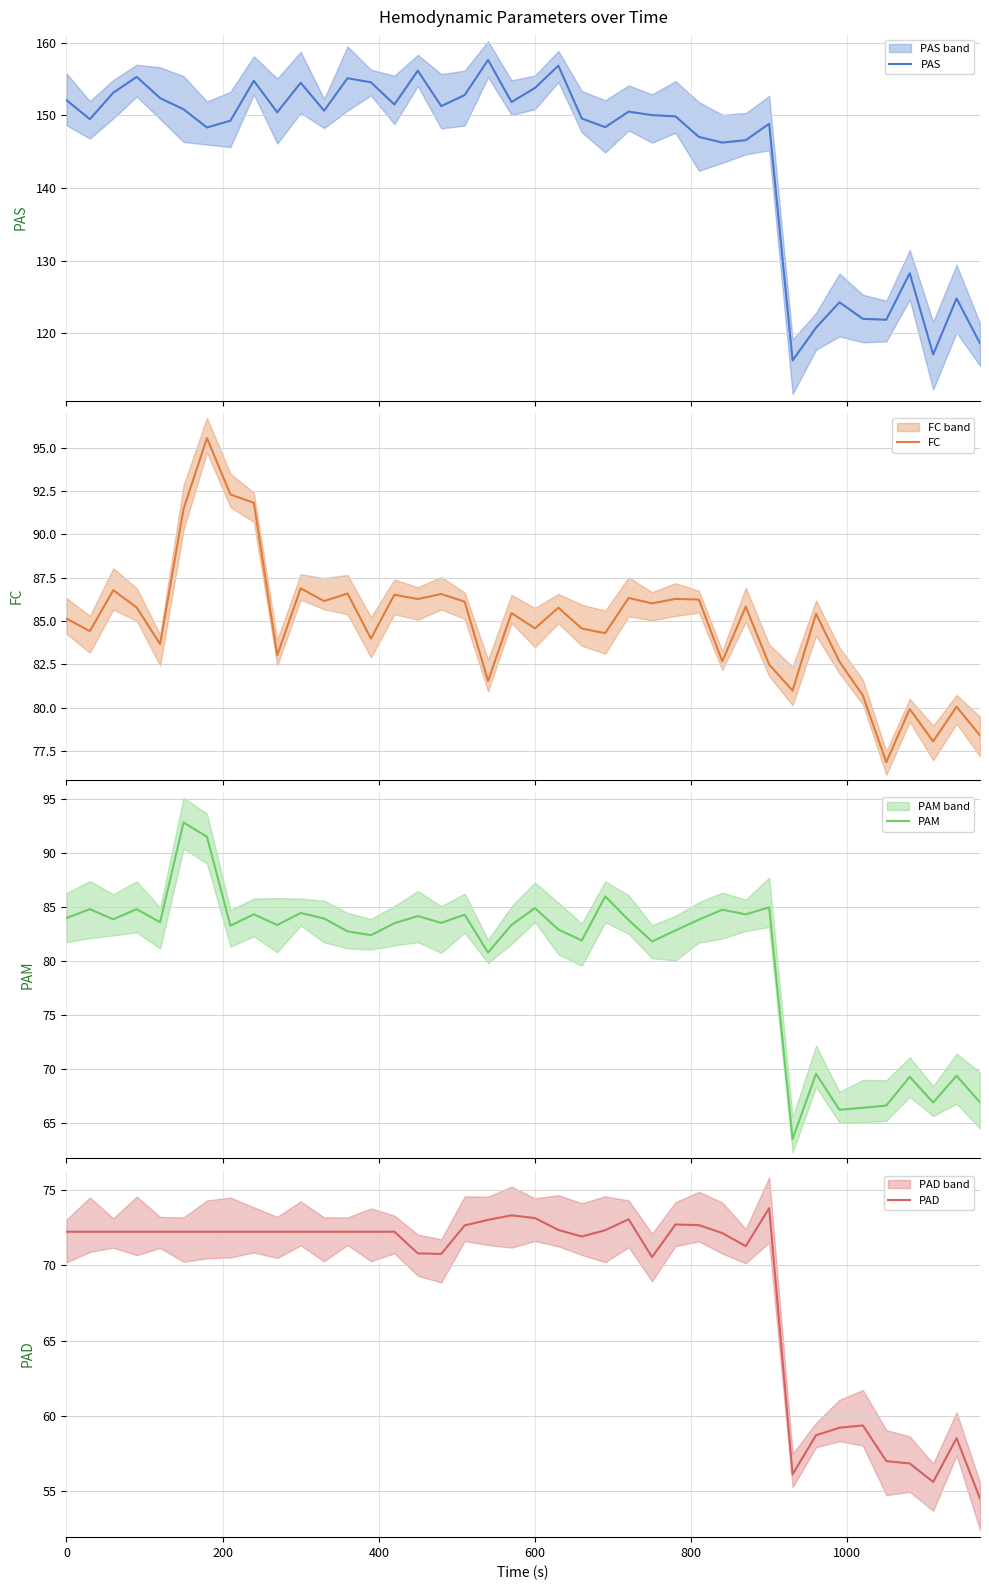

How many data points in PAD are less than 72?

14